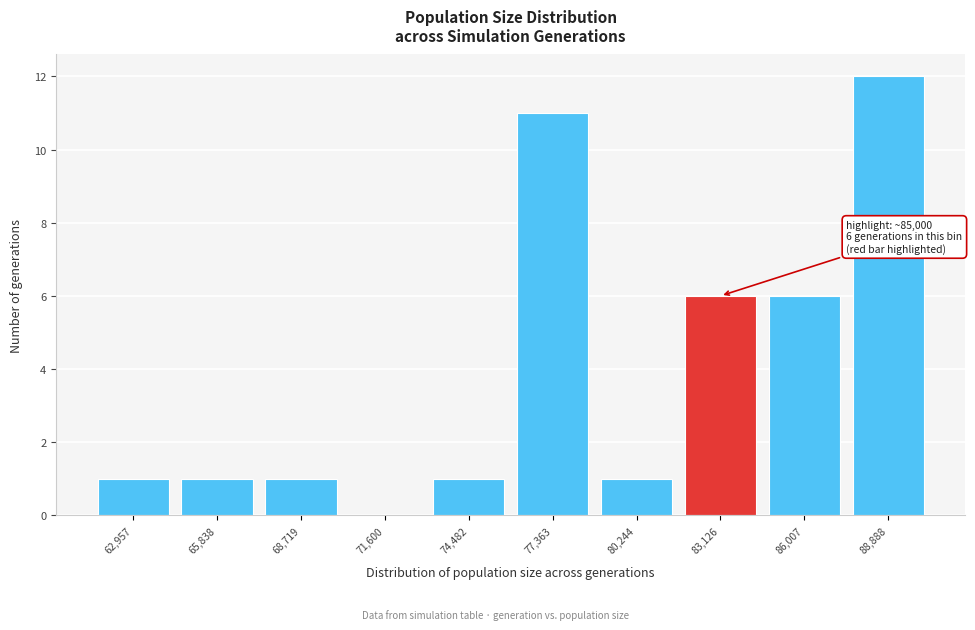

Reading right to left, what are all the values shown in this chart?

88,888=12	86,007=6	83,126=6	80,244=1	77,363=11	74,482=1	71,600=0	68,719=1	65,838=1	62,957=1